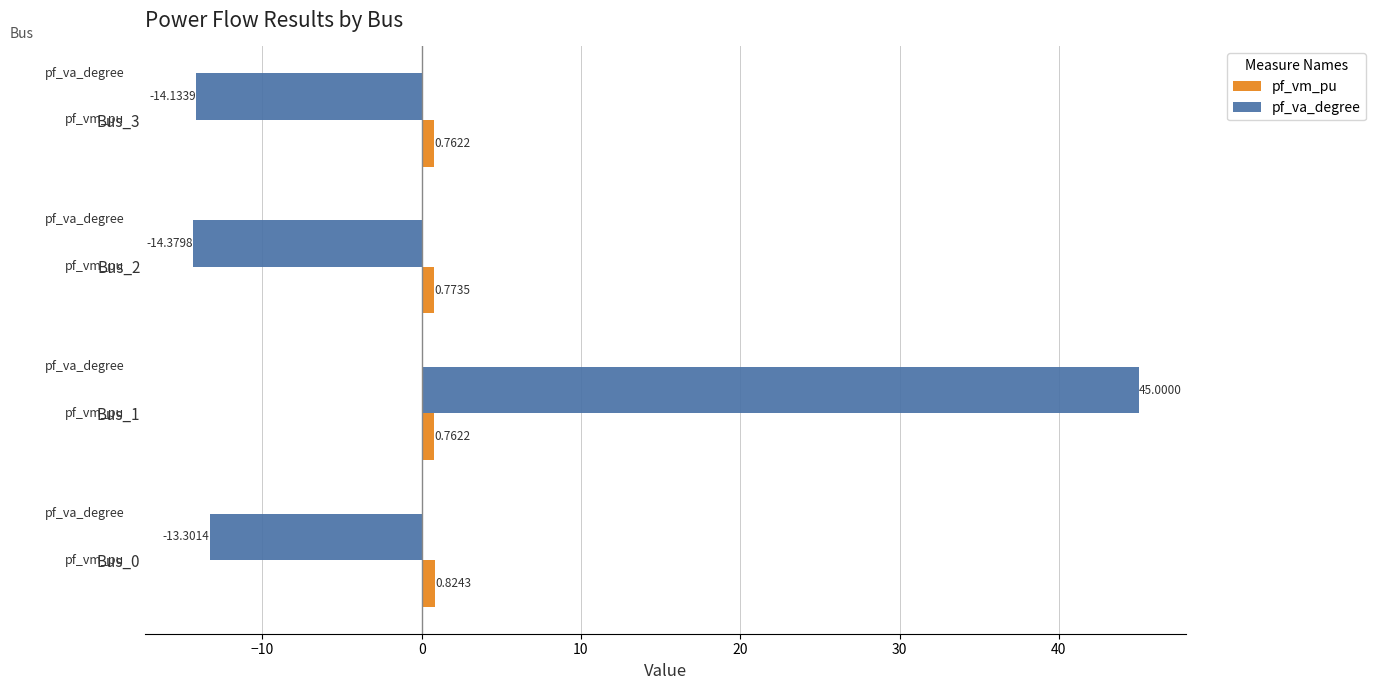

What is the smallest value displayed?

-14.4